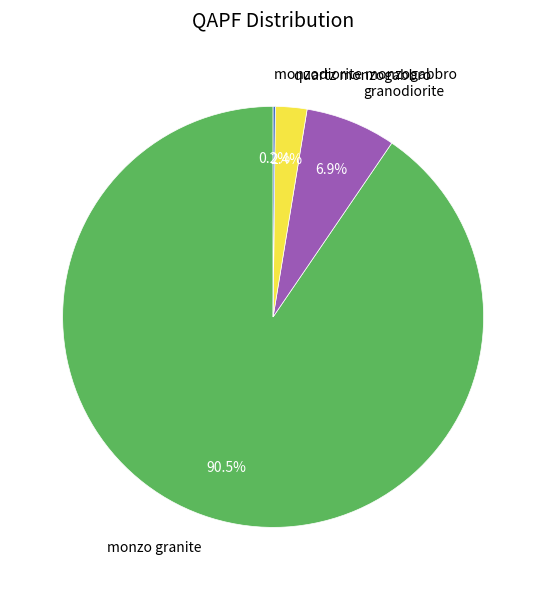

To the nearest percent, what is the average slice percentage?

25%